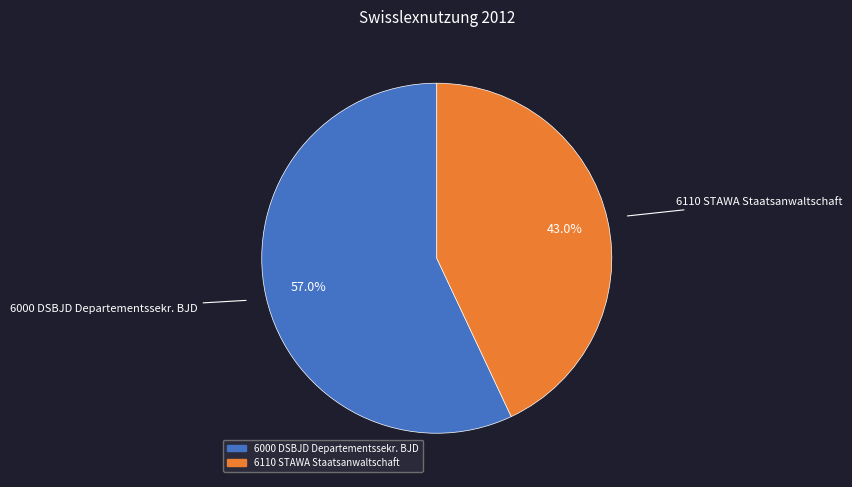

Is there a majority slice in this chart?

Yes